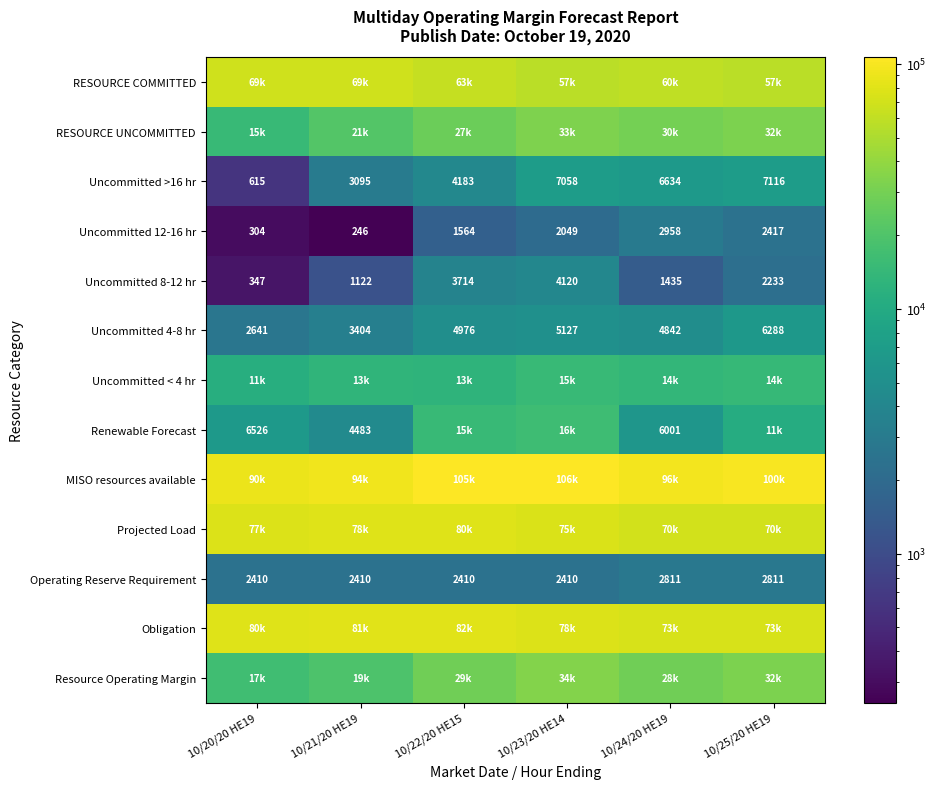

Is it true that Operating Reserve Requirement equals 2811.0 at 10/24/20 HE19?

True